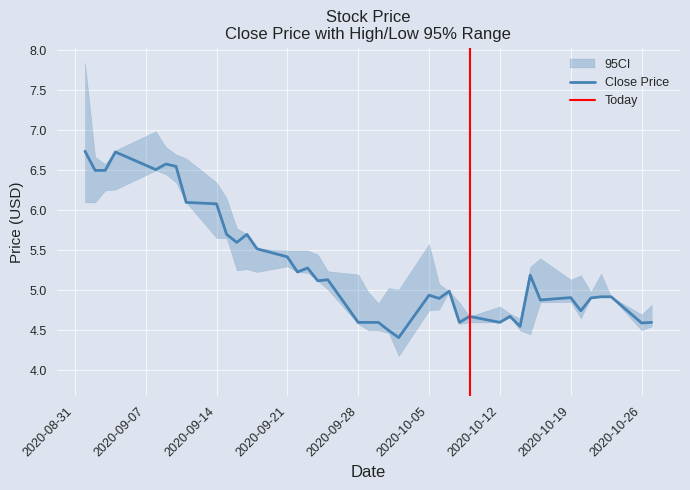

At how many categories does at least one series exceed 7?

1